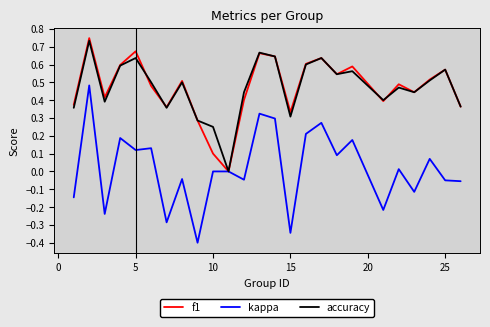

Which series has the widest spread of values?

kappa